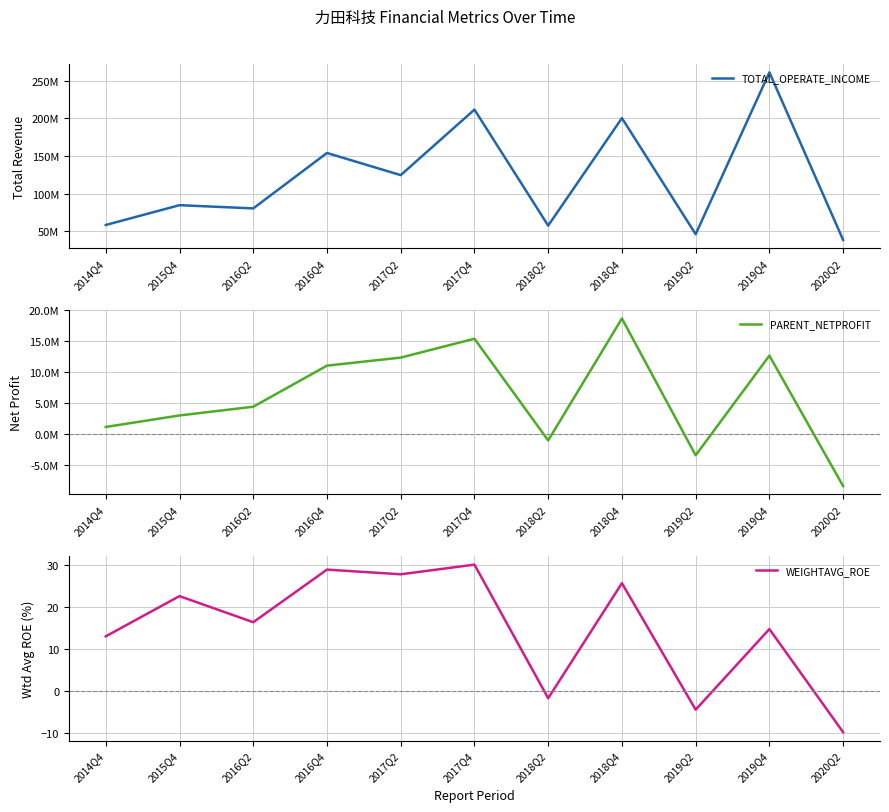

What is the smallest value displayed?

-8454377.3